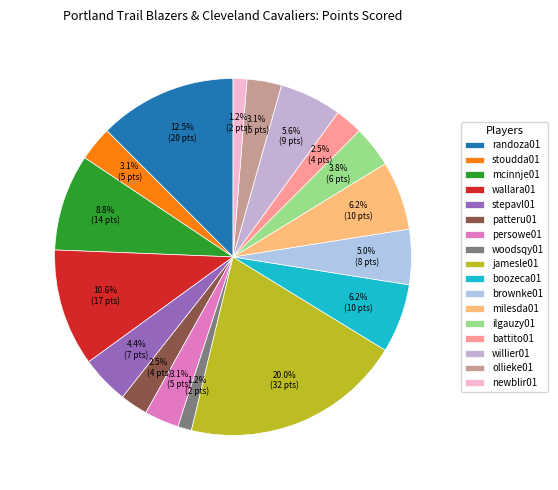

How many slices are in this pie chart?

17